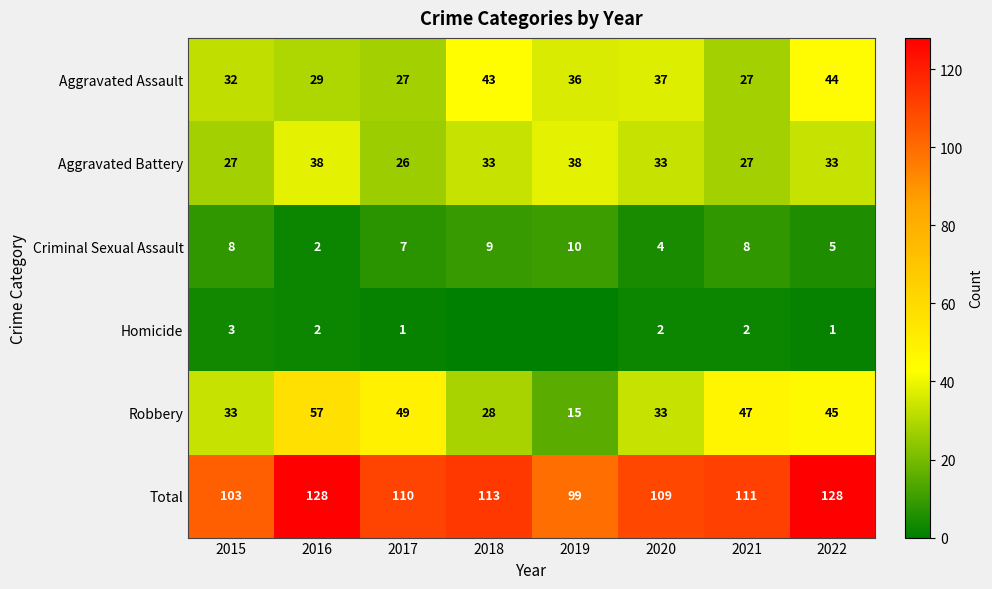

Between 2017 and 2022, which series saw the biggest shift?

Total